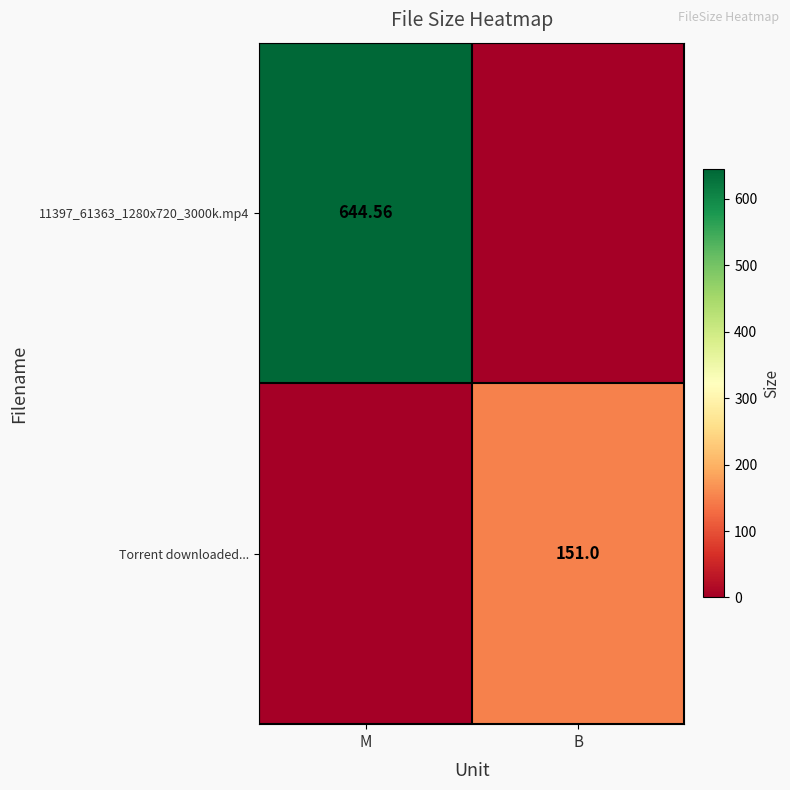

Where does the 11397_61363_1280x720_3000k.mp4 series first go above 644?

M